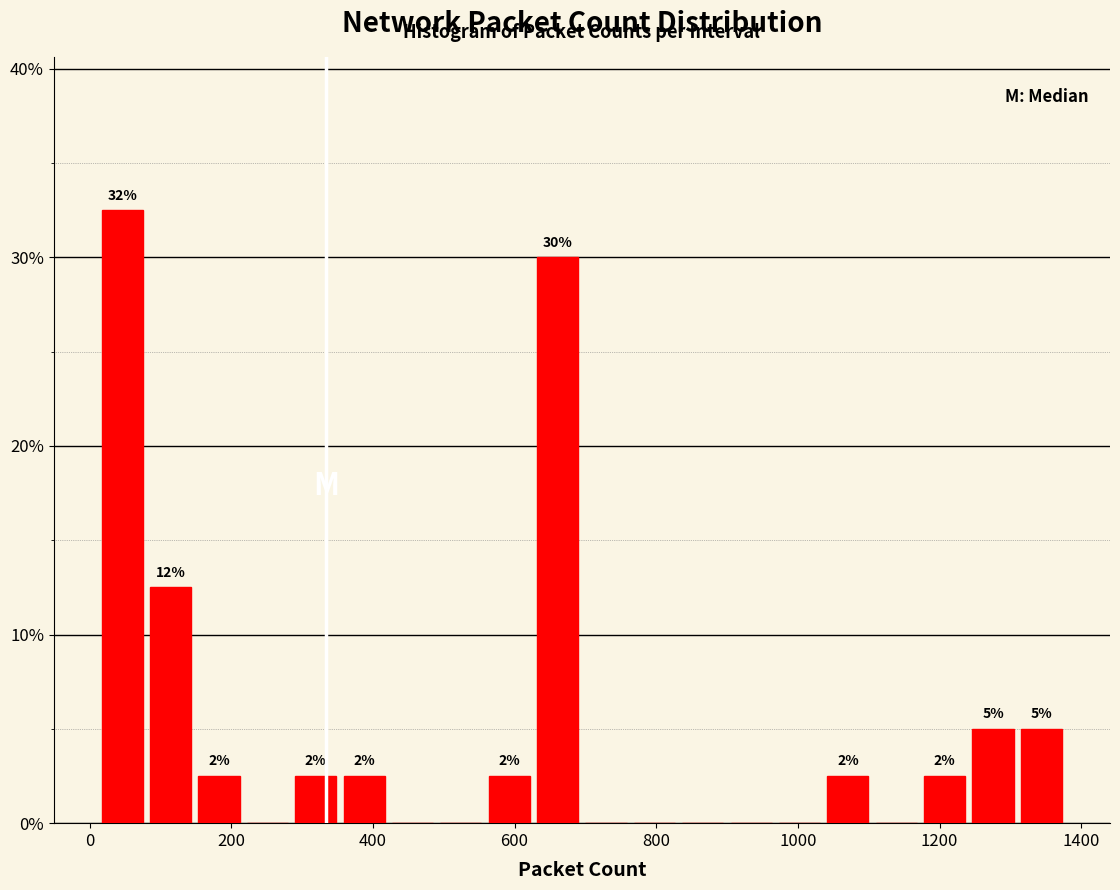

Around what value on the x-axis is the tallest bar? Give the approximate position of its centre, as read against the axis.

40